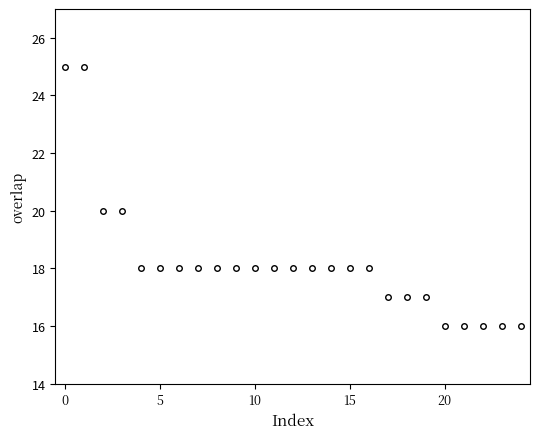

What is the maximum value shown in the chart?

25